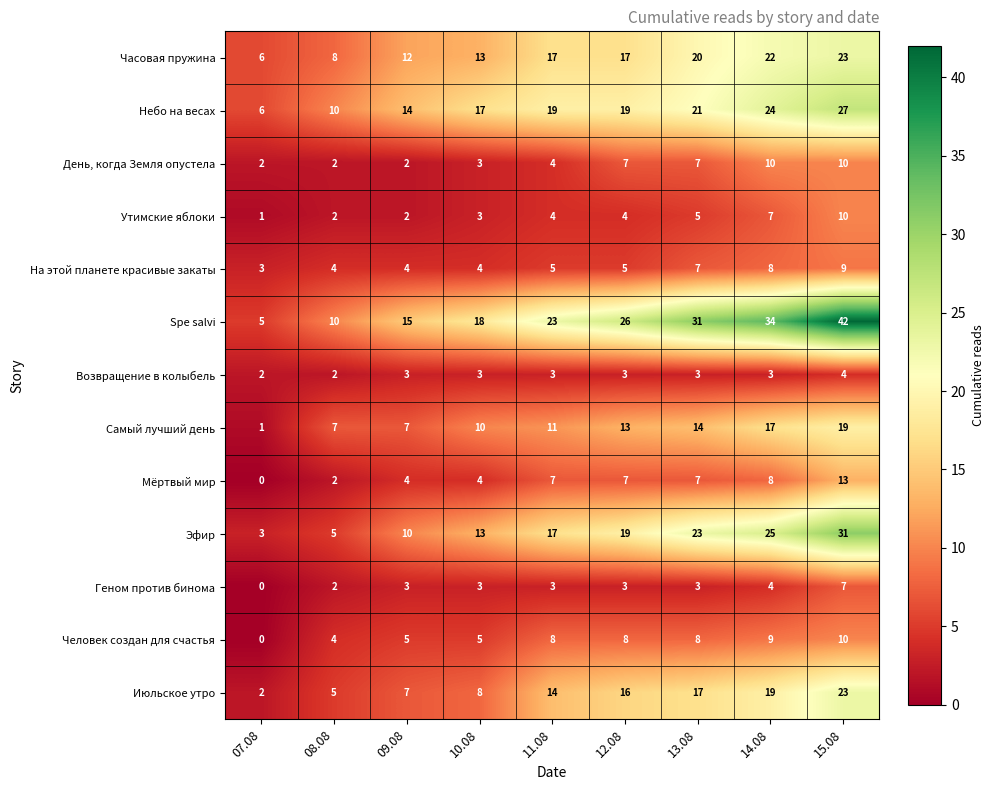

What is the sum of the Spe salvi values at 13.08 and 12.08?

57